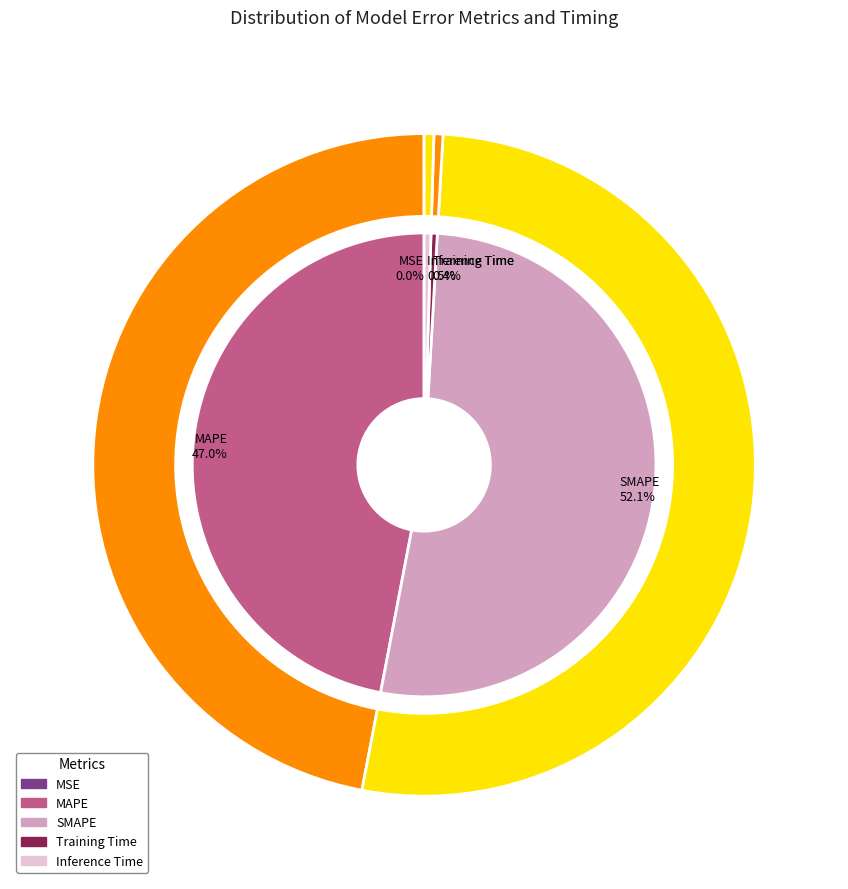

What percentage is the SMAPE slice, to the nearest percent?

52%